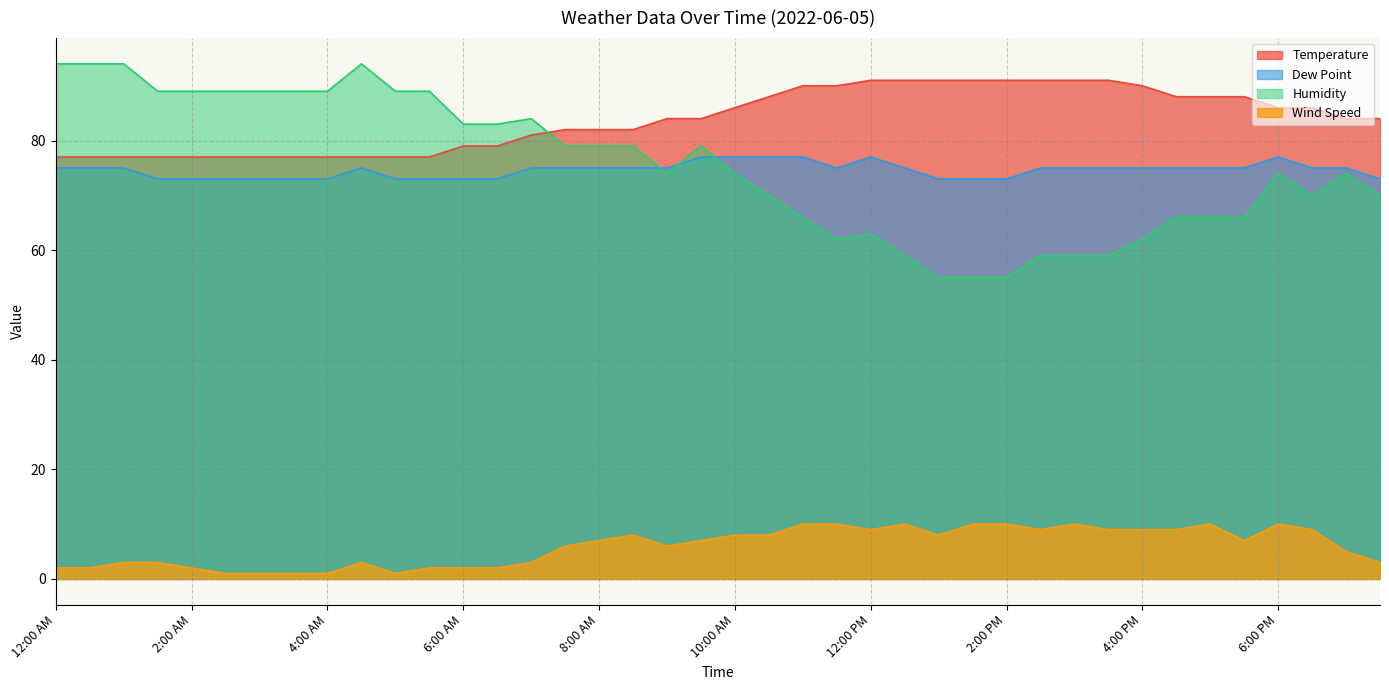

List the labels in order of Wind Speed value, largest first.

11:00 AM, 11:30 AM, 12:30 PM, 1:30 PM, 2:00 PM, 3:00 PM, 5:00 PM, 6:00 PM, 12:00 PM, 2:30 PM, 3:30 PM, 4:00 PM, 4:30 PM, 6:30 PM, 8:30 AM, 10:00 AM, 10:30 AM, 1:00 PM, 8:00 AM, 9:30 AM, 5:30 PM, 7:30 AM, 9:00 AM, 7:00 PM, 1:00 AM, 1:30 AM, 4:30 AM, 7:00 AM, 7:30 PM, 12:00 AM, 12:30 AM, 2:00 AM, 5:30 AM, 6:00 AM, 6:30 AM, 2:30 AM, 3:00 AM, 3:30 AM, 4:00 AM, 5:00 AM